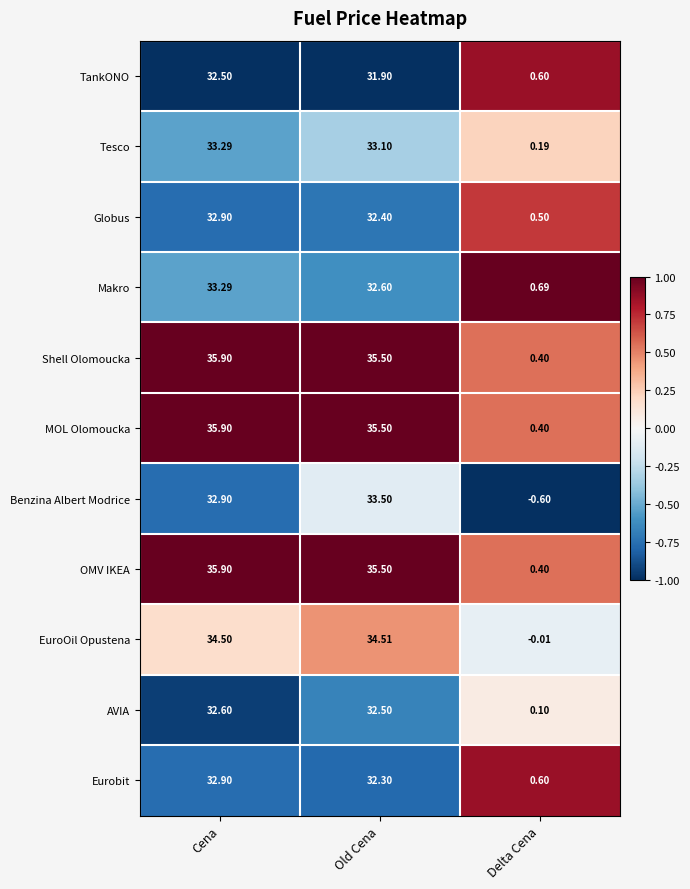

At which label does Tesco first exceed 33?

Cena